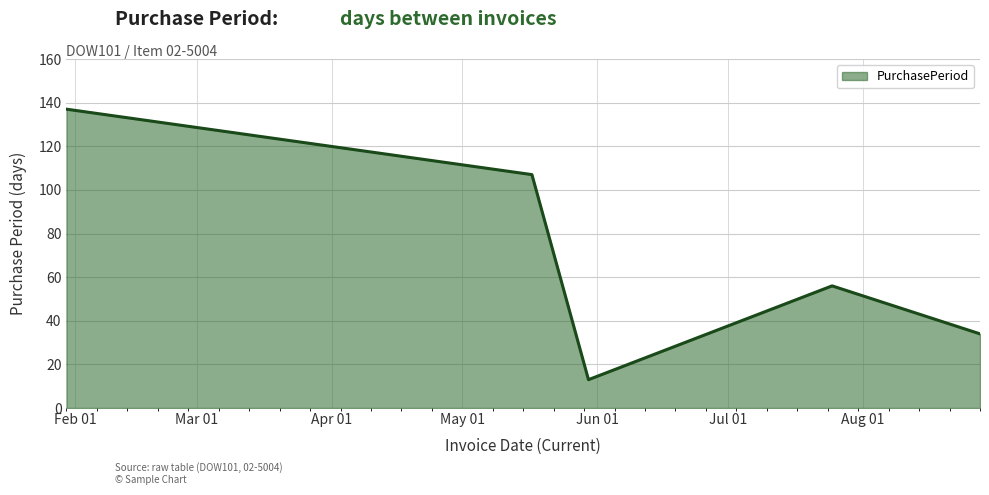

What is the average value?

69